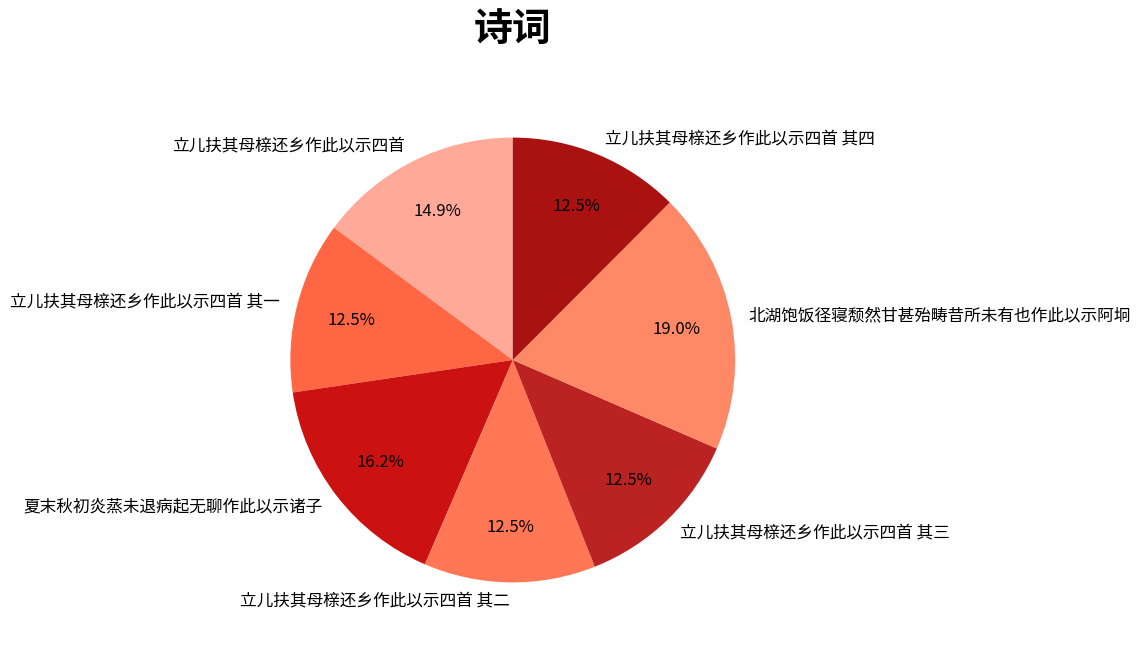

How many slices are in this pie chart?

7